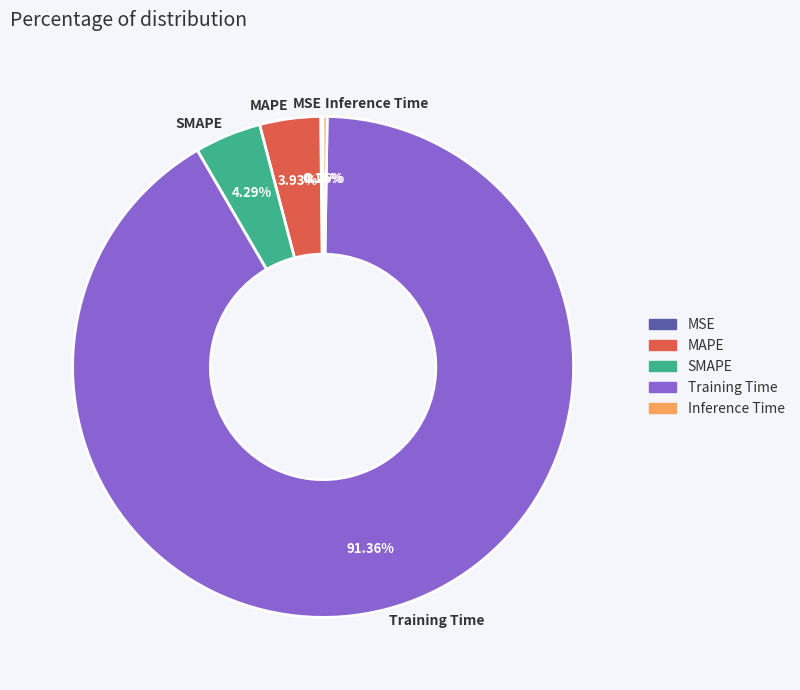

What is the largest slice in the pie chart?

Training Time